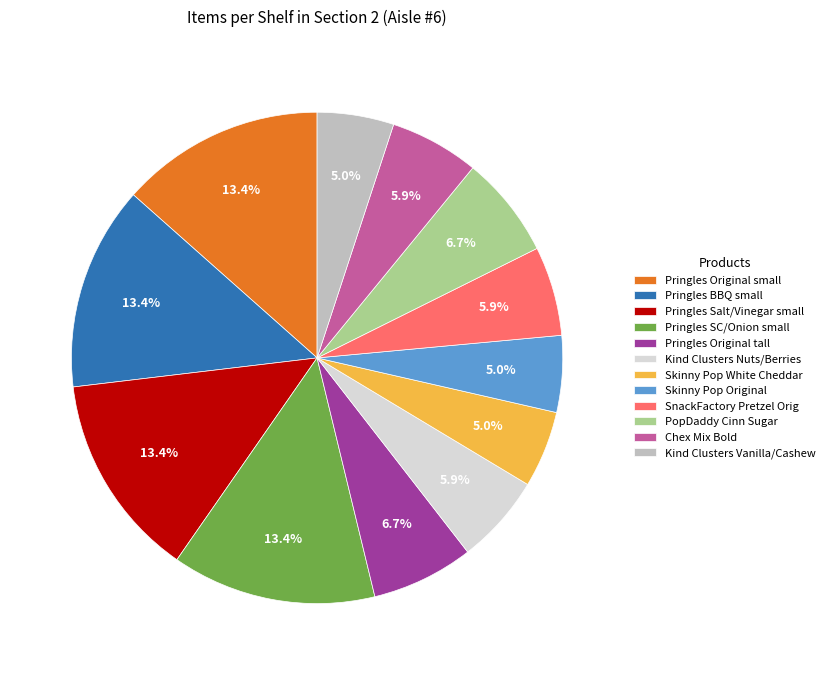

What is the ratio of the value at Pringles Original small to the value at Pringles SC/Onion small?

1.0